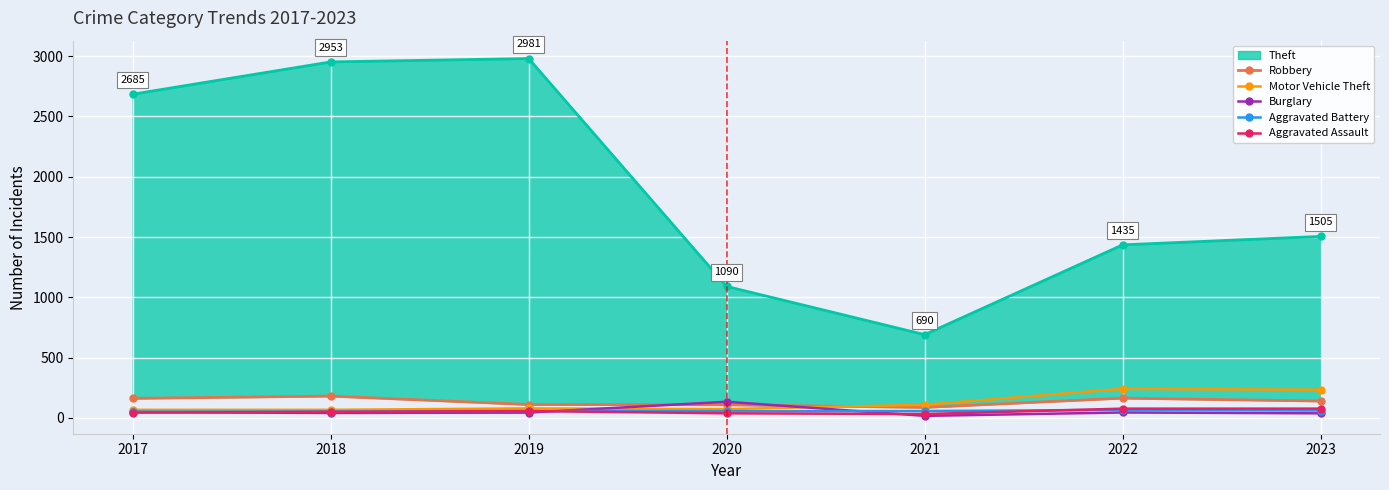

Reading left to right, what are all the values shown in this chart?

Robbery: 161	180	110	108	86	163	139
Motor Vehicle Theft: 66	66	78	72	108	240	233
Burglary: 47	40	43	133	16	44	37
Aggravated Battery: 51	52	57	55	56	66	60
Aggravated Assault: 43	49	56	37	31	76	76